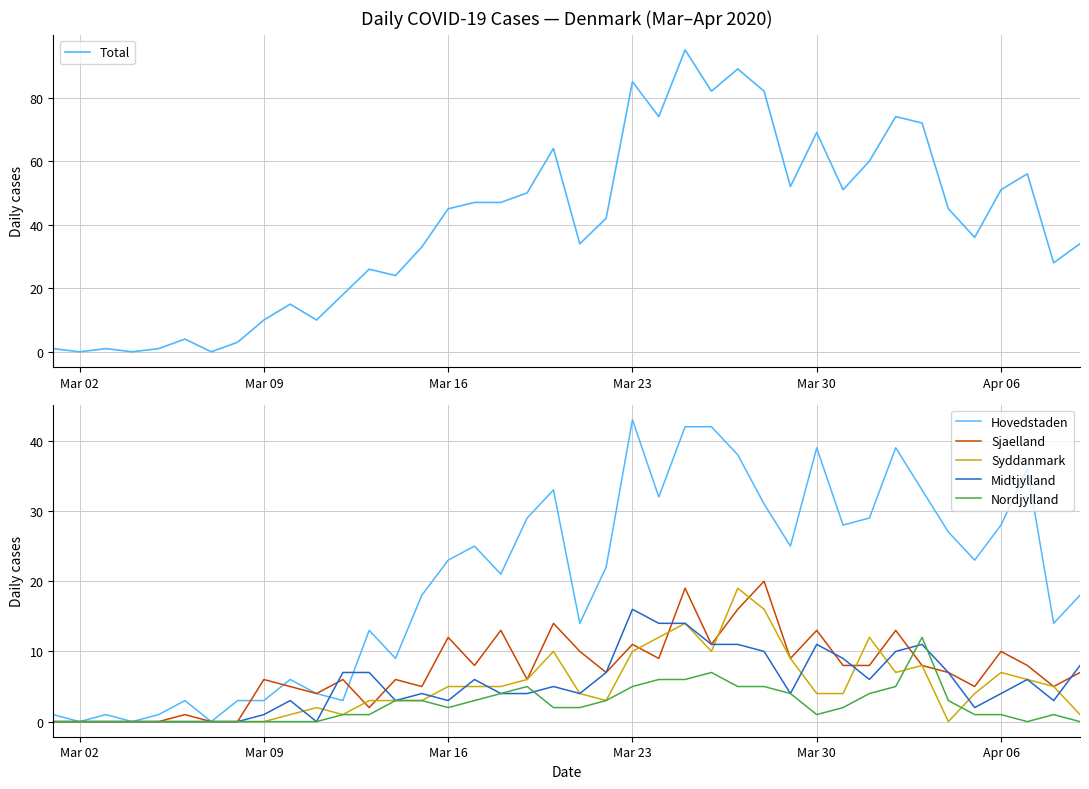

What is the maximum value for Hovedstaden?

43